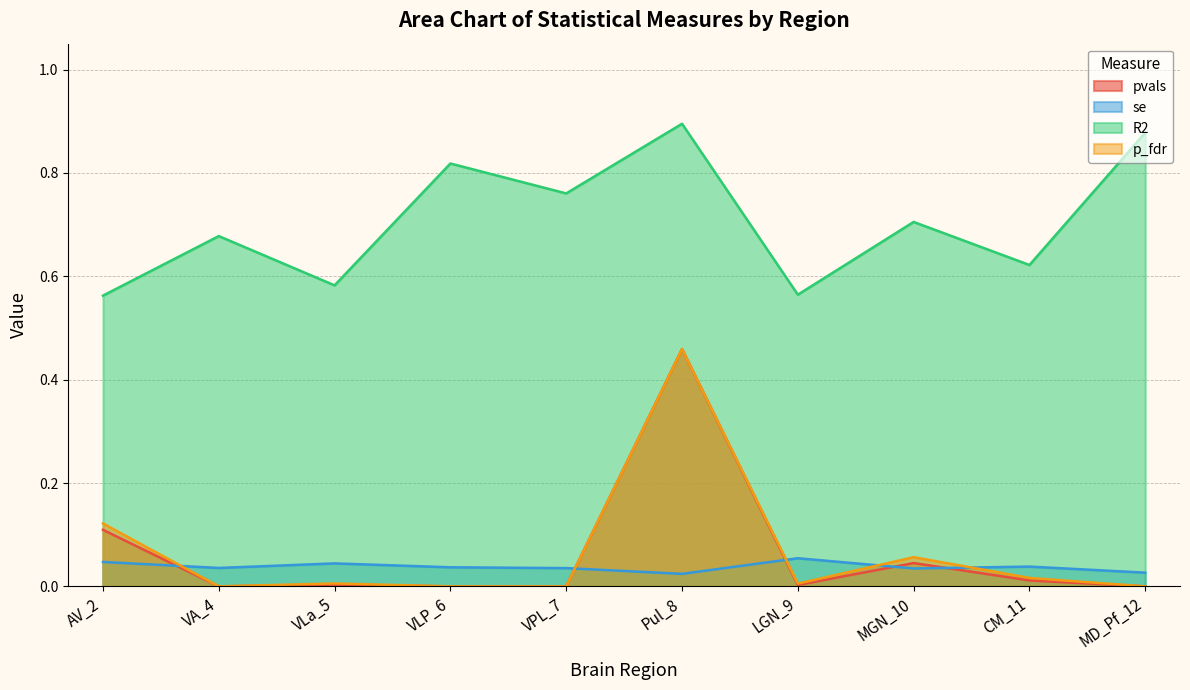

Which has a higher value, MGN_10 or VA_4?

MGN_10